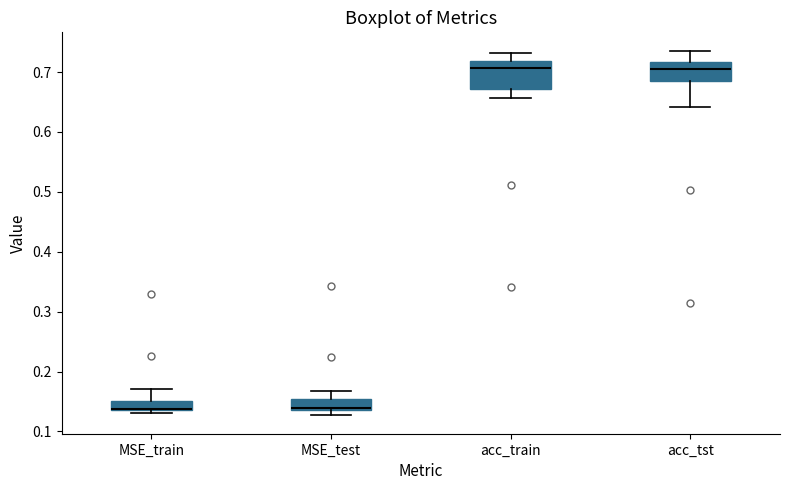

Which box is the tallest, from its lower edge to its upper edge?

acc_train